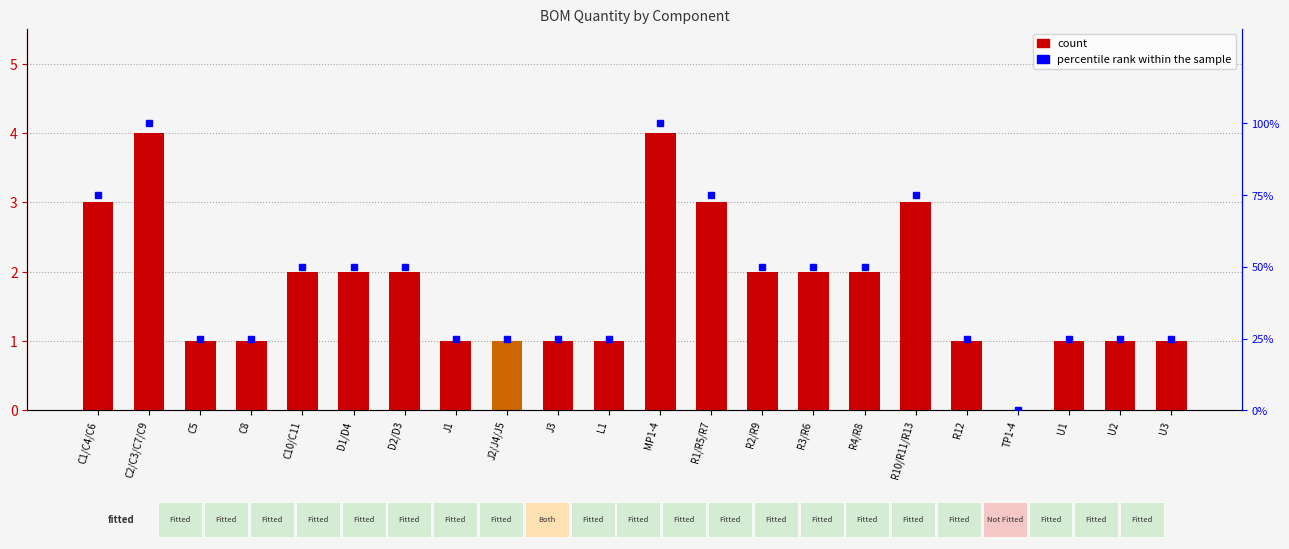

Rank the series at J3 from highest to lowest value.

percentile rank within the sample, Quantity